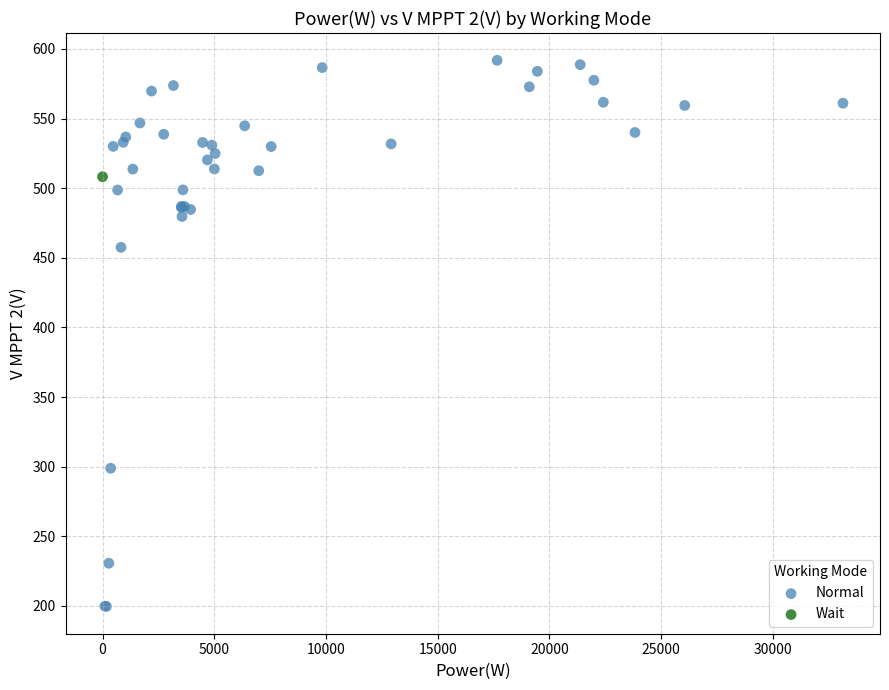

What are all the series names shown in the legend?

Normal, Wait